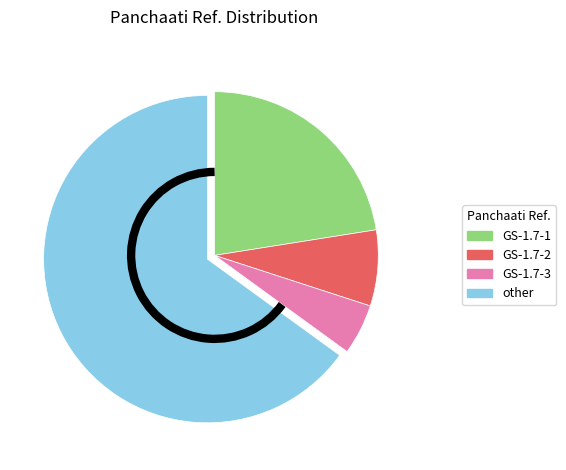

Is there any slice that represents more than half of the pie?

Yes